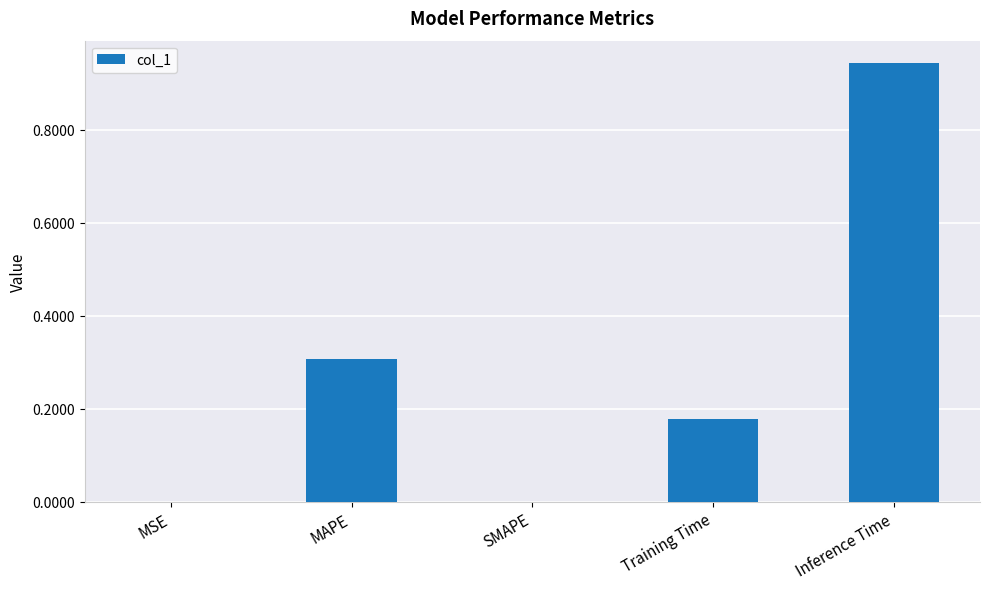

Are the bars horizontal?

No